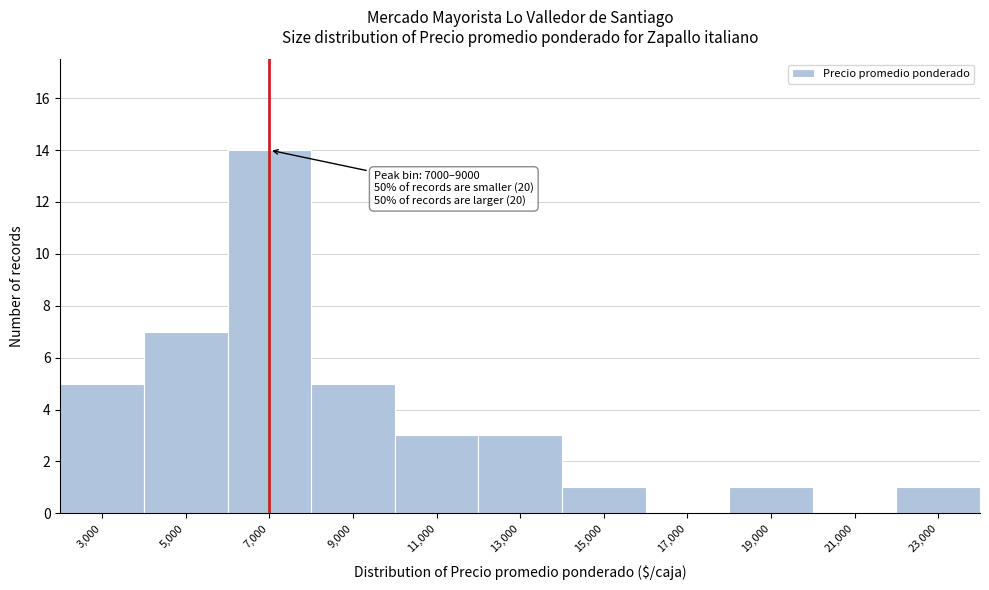

Reading right to left, what are all the values shown in this chart?

23,000=1	21,000=0	19,000=1	17,000=0	15,000=1	13,000=3	11,000=3	9,000=5	7,000=14	5,000=7	3,000=5